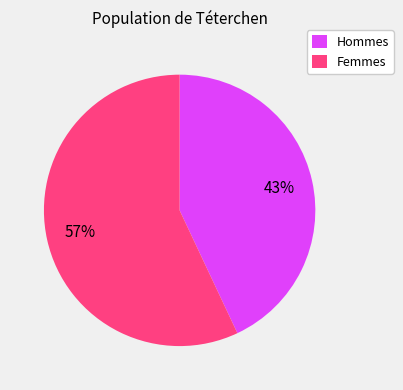

How many slices are in this pie chart?

2